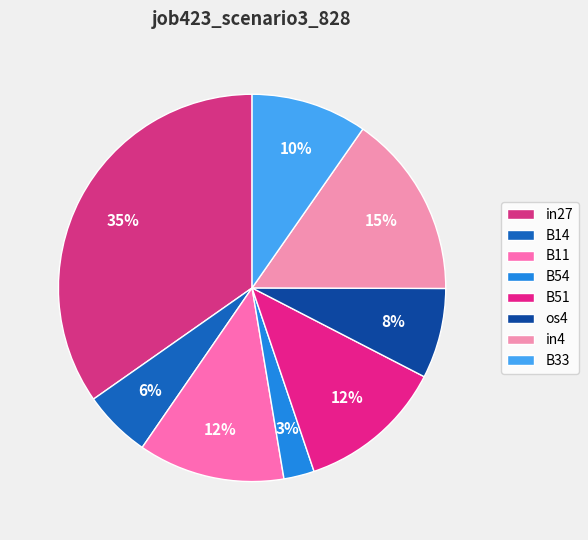

How many segments does this pie chart have?

8